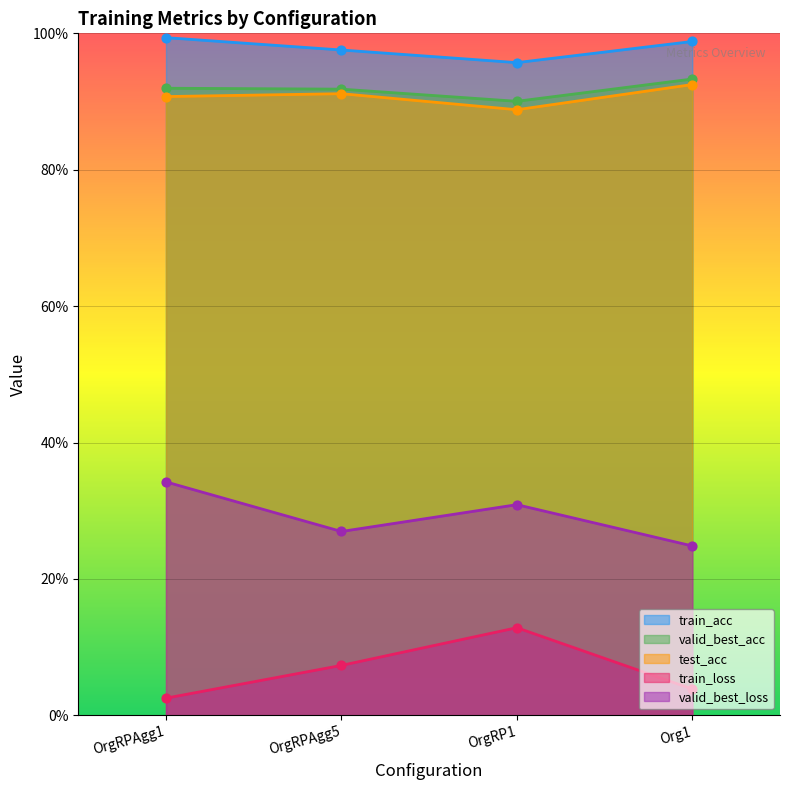

Is the value of test_acc at OrgRPAgg5 greater than the value of train_acc at Org1?

No